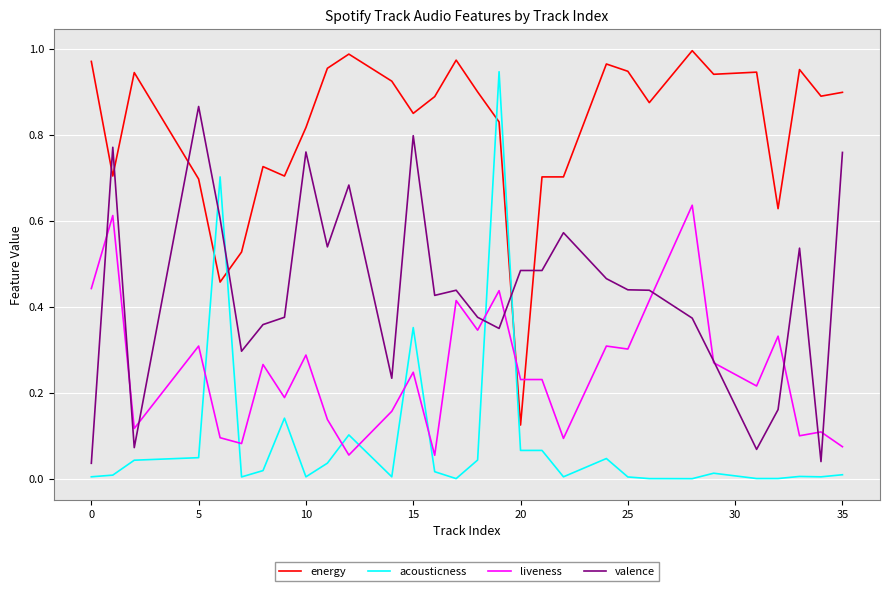

How many distinct data groups are displayed?

4